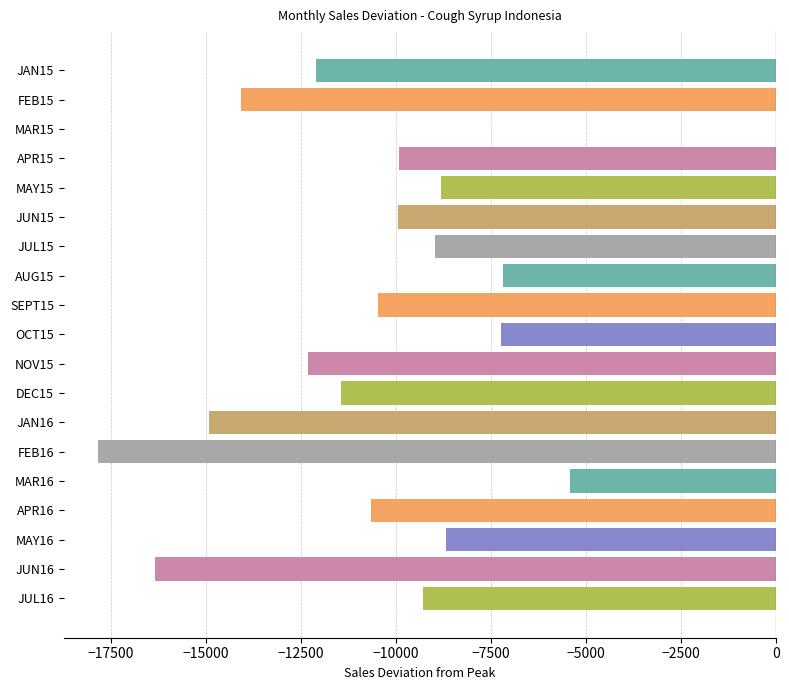

Which label corresponds to the largest value in the chart?

MAR15